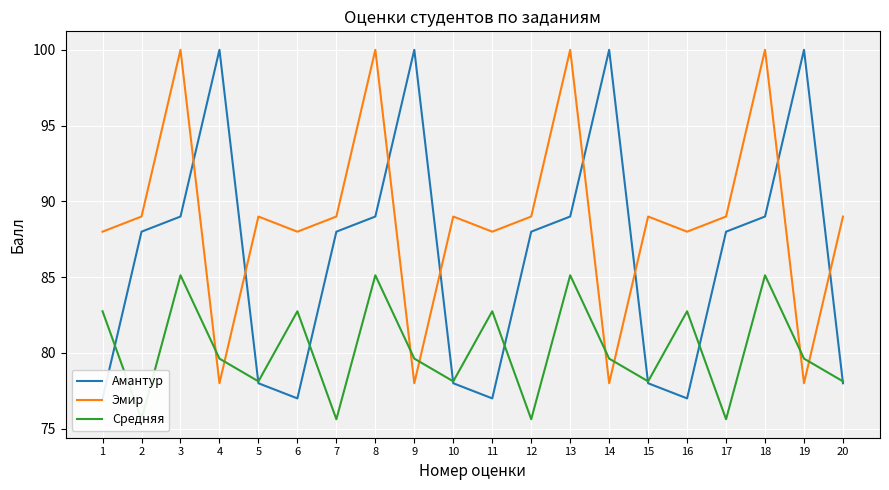

Which series has the widest spread of values?

Амантур